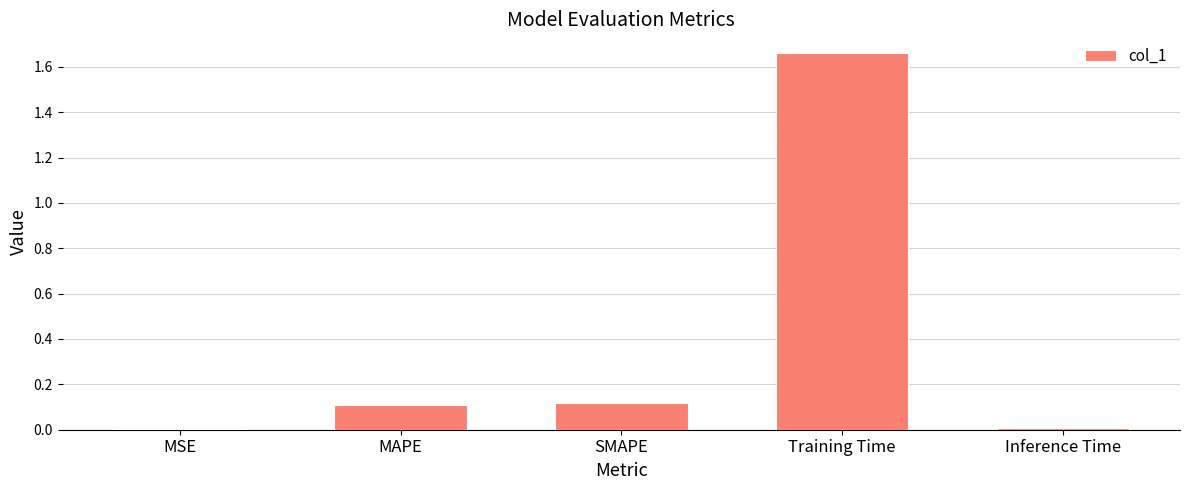

Which has a higher value, Inference Time or MAPE?

MAPE